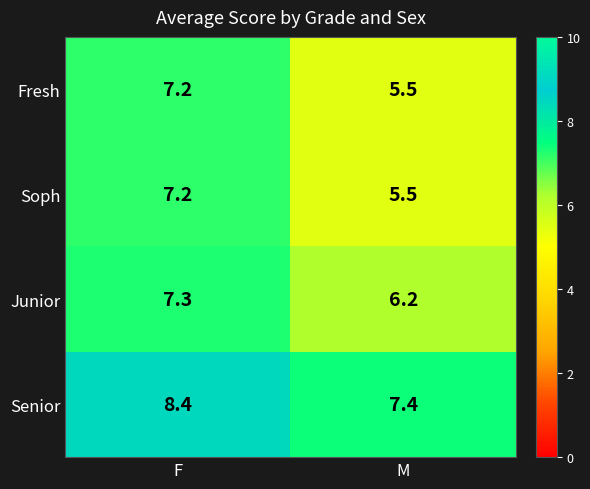

Reading right to left, what are all the values shown in this chart?

Fresh: M=5.5	F=7.2
Soph: M=5.5	F=7.2
Junior: M=6.2	F=7.3
Senior: M=7.4	F=8.4